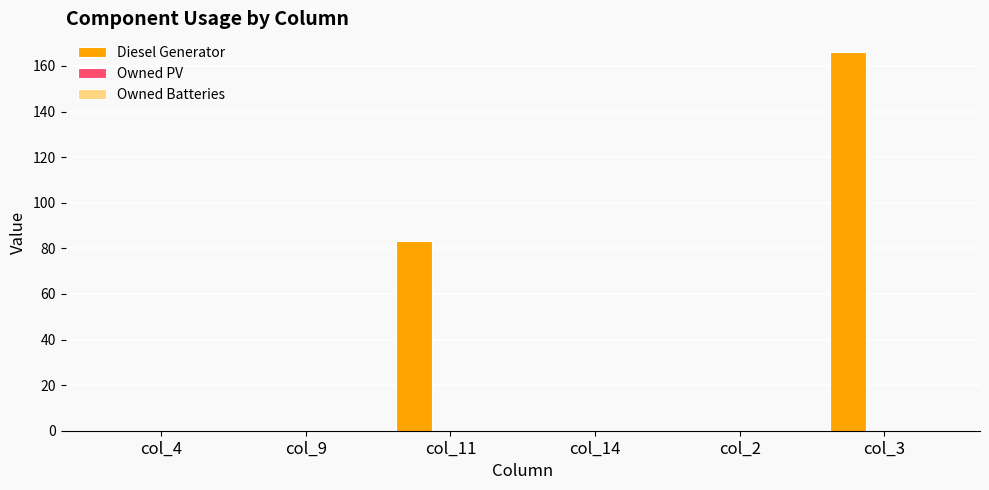

What is the change in value from col_9 to col_11?

+83